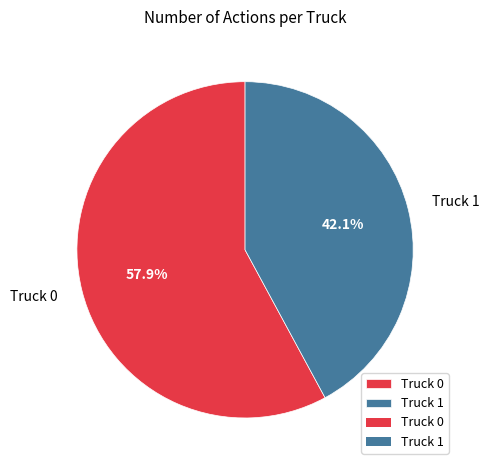

Count the number of slices in the pie.

2